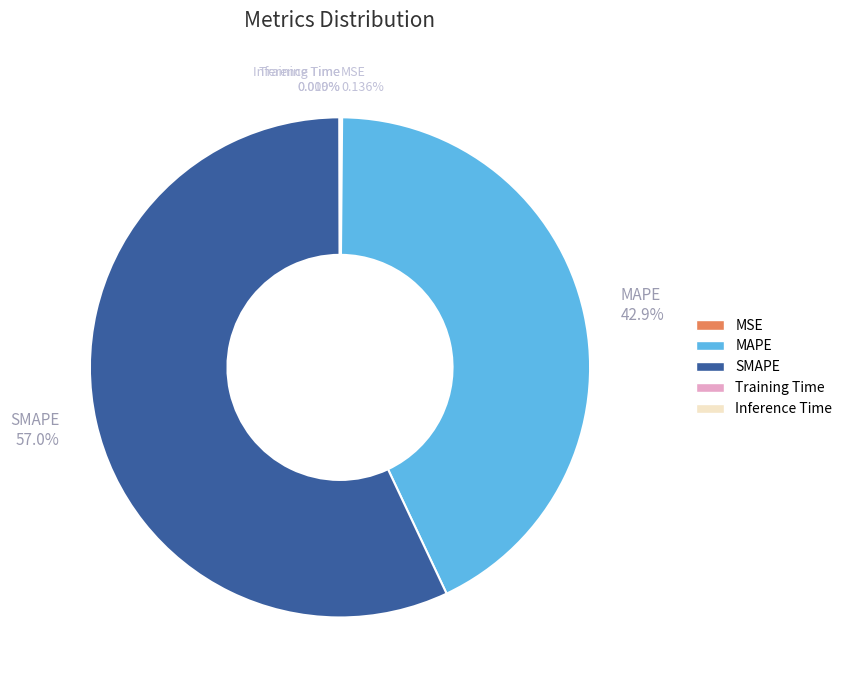

To the nearest percent, what is the difference between the largest and smallest slice percentages?

57%